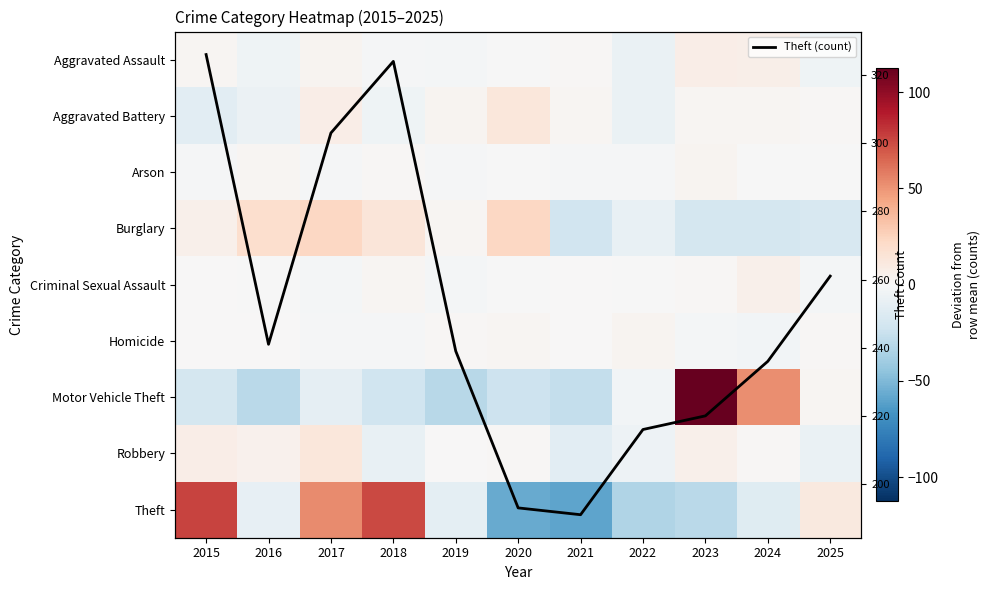

Which series changed the most between 2019 and 2025?

Motor Vehicle Theft